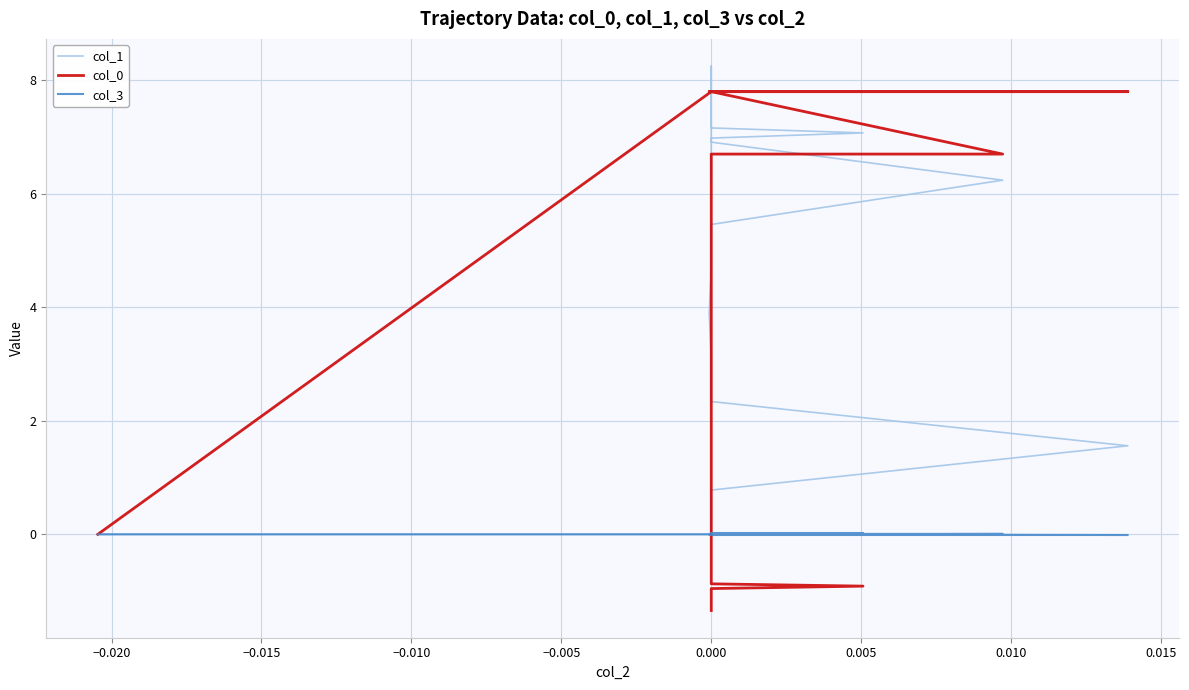

True or false: col_0 and col_3 cross at least once.

True